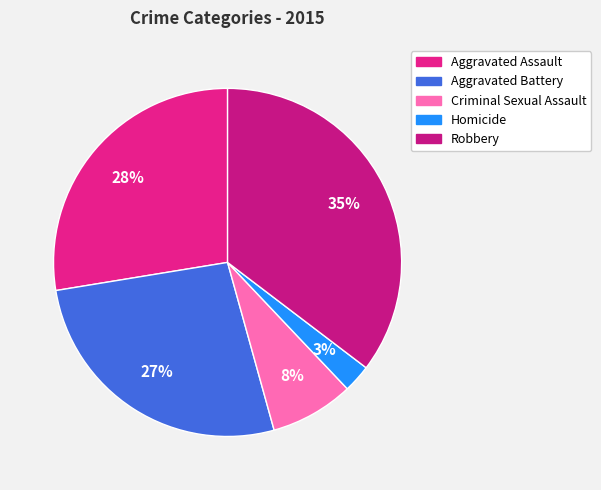

Is it true that Aggravated Battery is 27% of the pie?

True